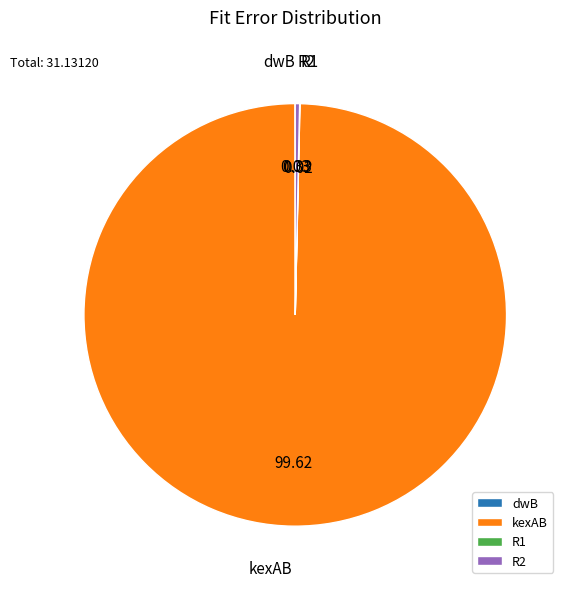

What is the largest slice in the pie chart?

kexAB